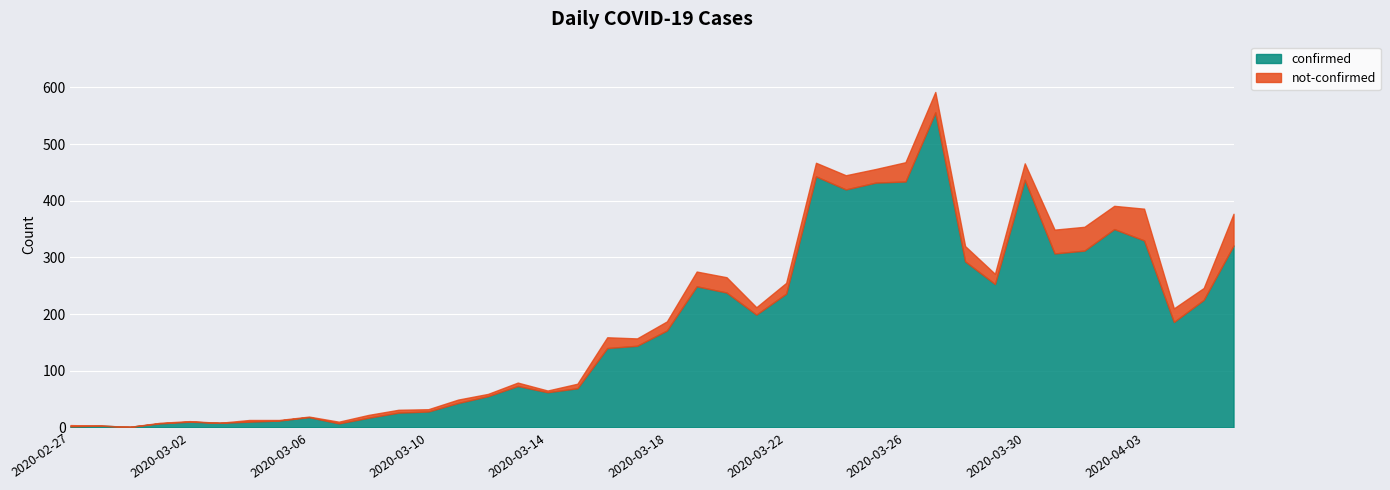

How many categories are shown in the chart?

40